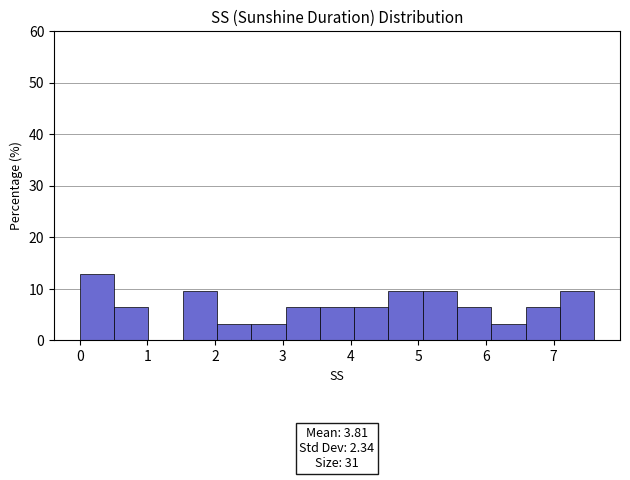

Over which range of the x-axis is the bar tallest?

0.0 to 0.5